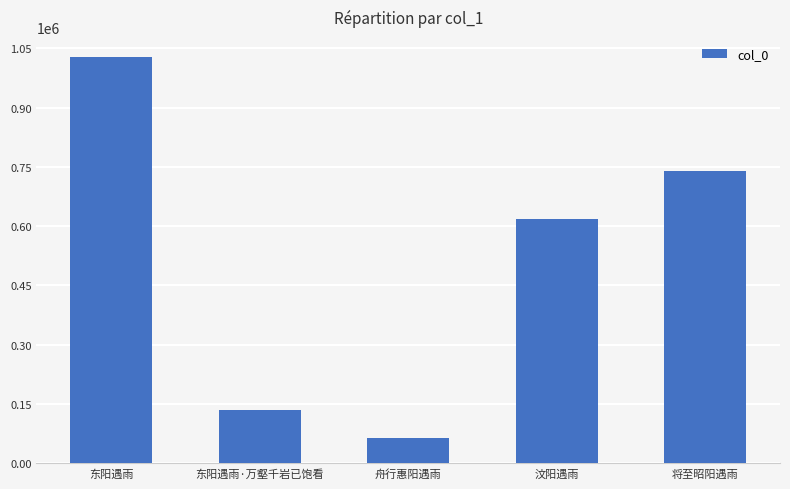

What is the label of the 4th bar from the right?

东阳遇雨·万壑千岩已饱看